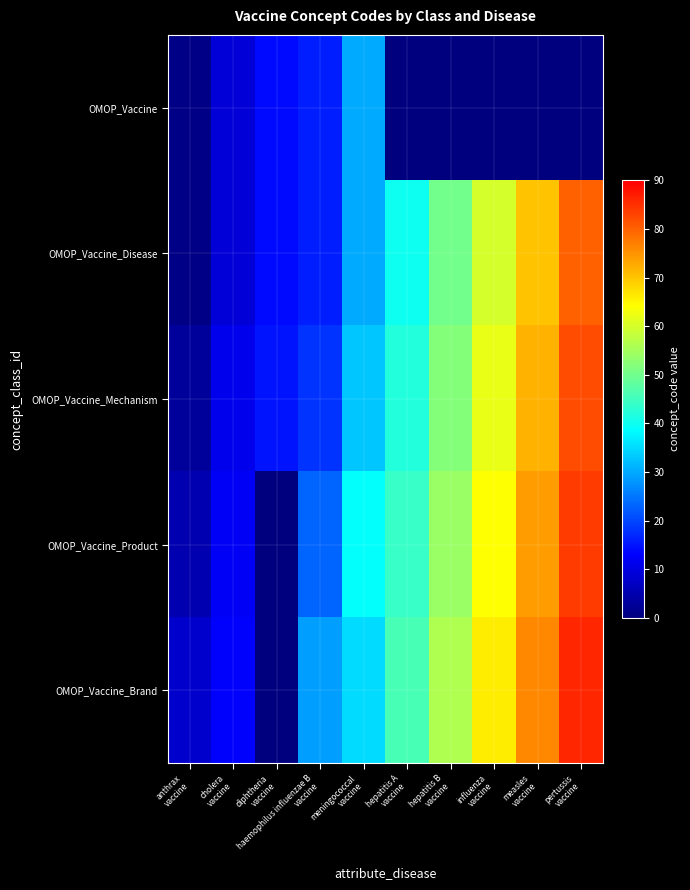

Which category has the lowest value across all series?

hepatitis A
vaccine